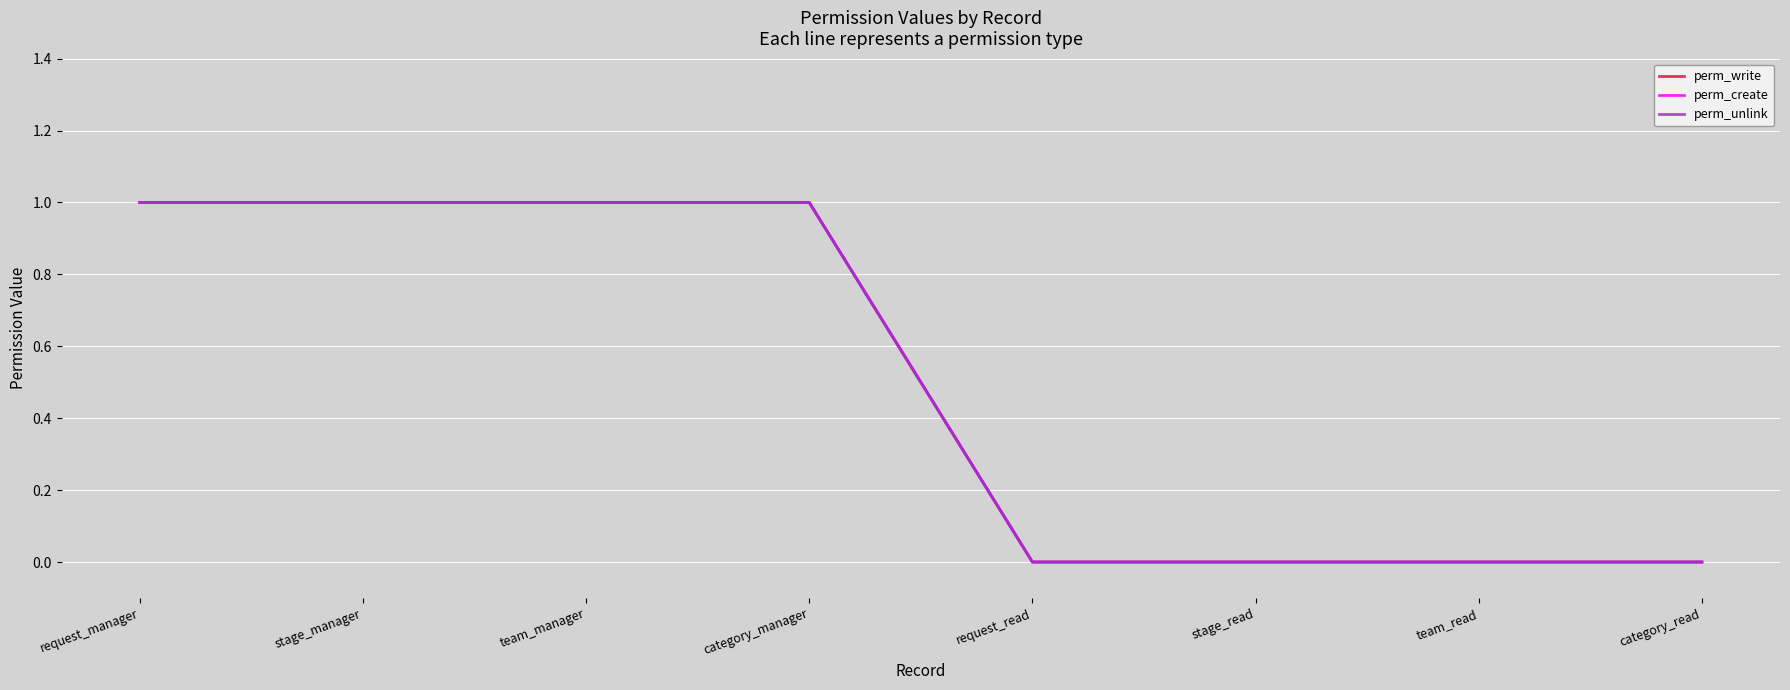

What is the label of the 5th point from the left?

request_read